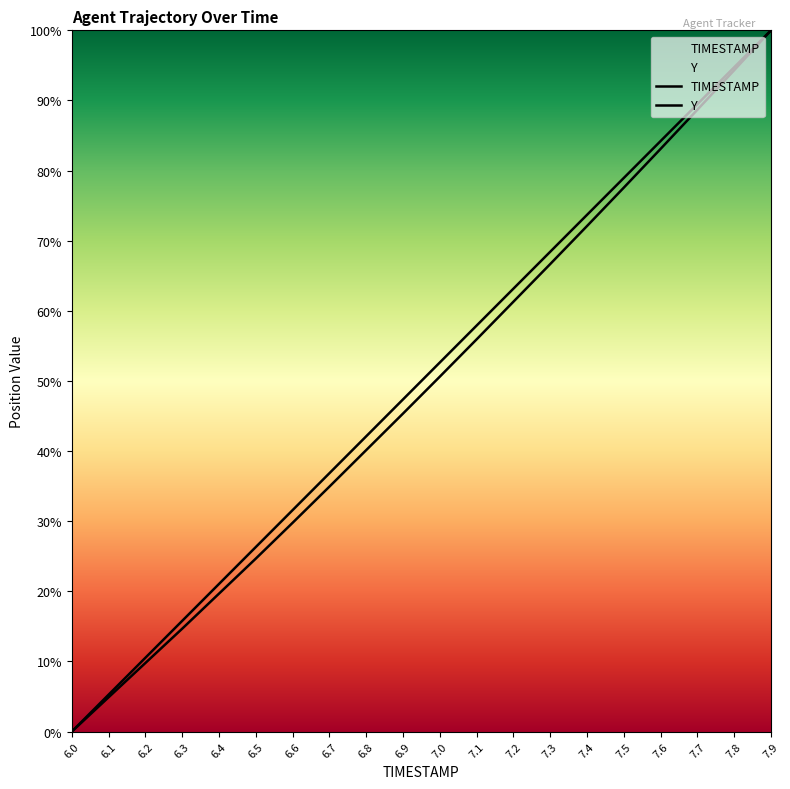

Reading left to right, list all the values displayed in this chart.

TIMESTAMP: 0.0	5.3	10.5	15.8	21.1	26.3	31.6	36.8	42.1	47.4	52.6	57.9	63.2	68.4	73.7	78.9	84.2	89.5	94.7	100.0
Y: 0.0	4.9	9.8	14.7	19.7	24.7	29.8	34.9	40.1	45.3	50.6	55.9	61.3	66.7	72.1	77.6	83.1	88.7	94.3	100.0